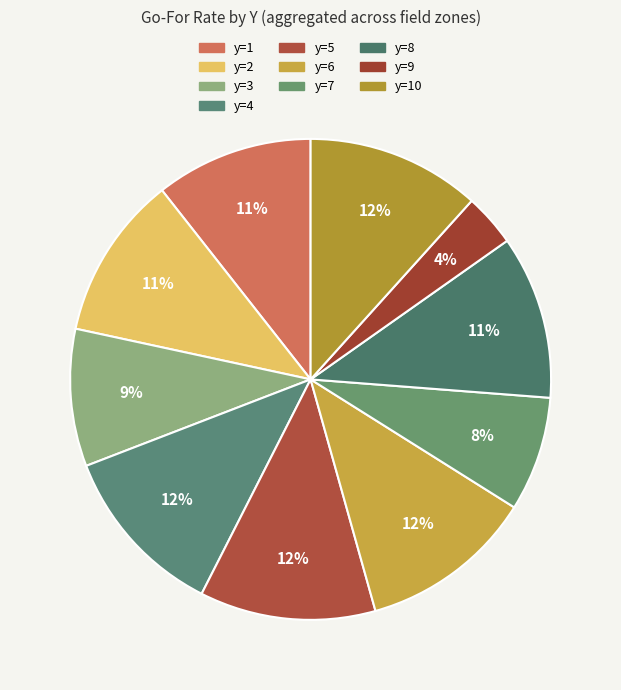

Is there a majority slice in this chart?

No